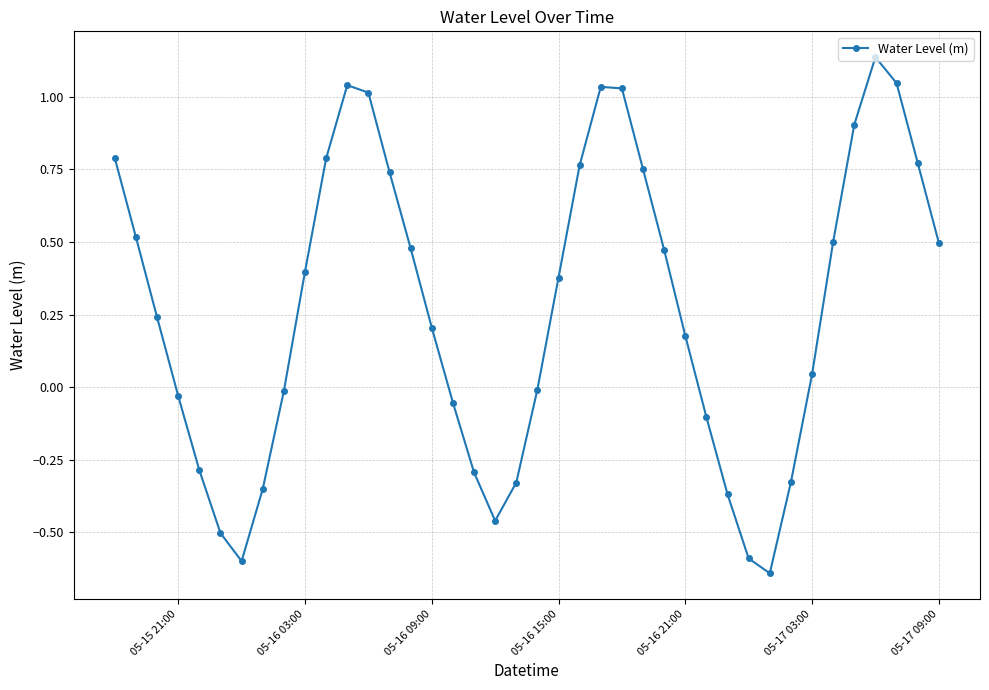

True or false: the data has more than 2 interior local peaks.

True